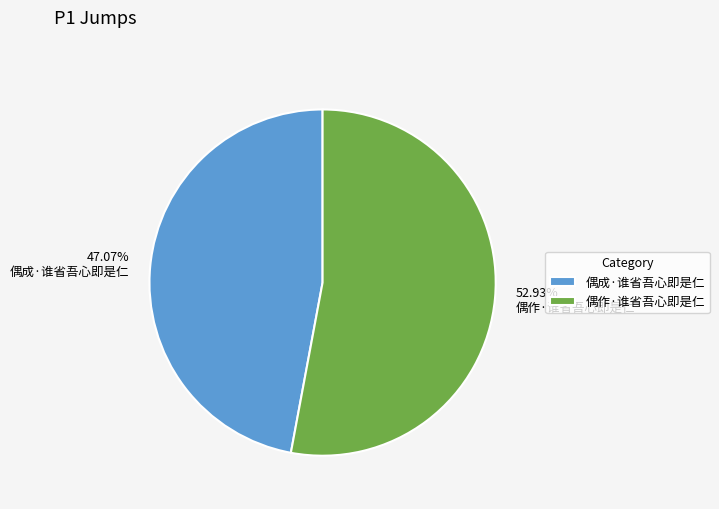

Between 偶成·谁省吾心即是仁 and 偶作·谁省吾心即是仁, which is larger?

偶作·谁省吾心即是仁